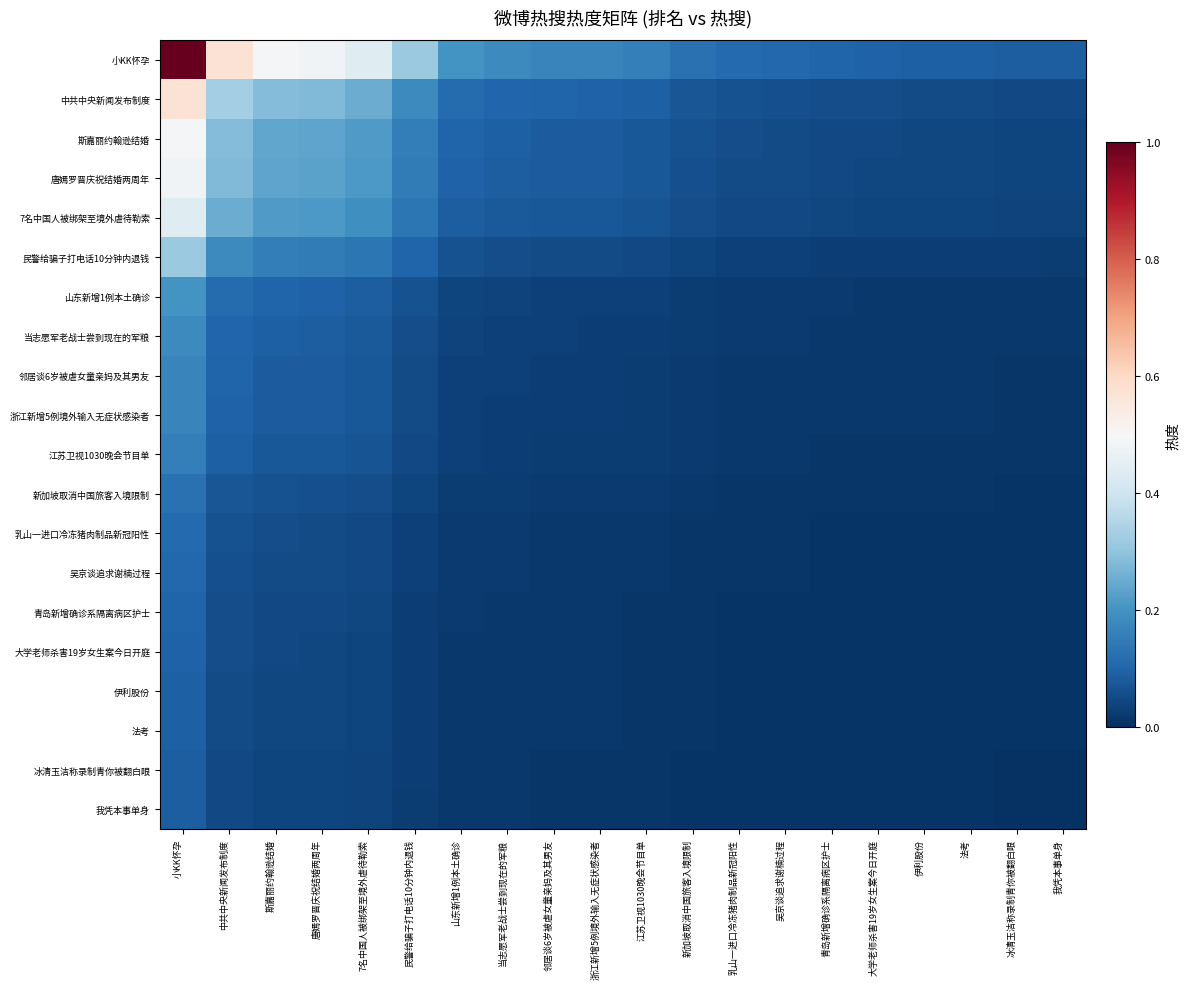

What is the difference between the highest and lowest values at 伊利股份?

0.1